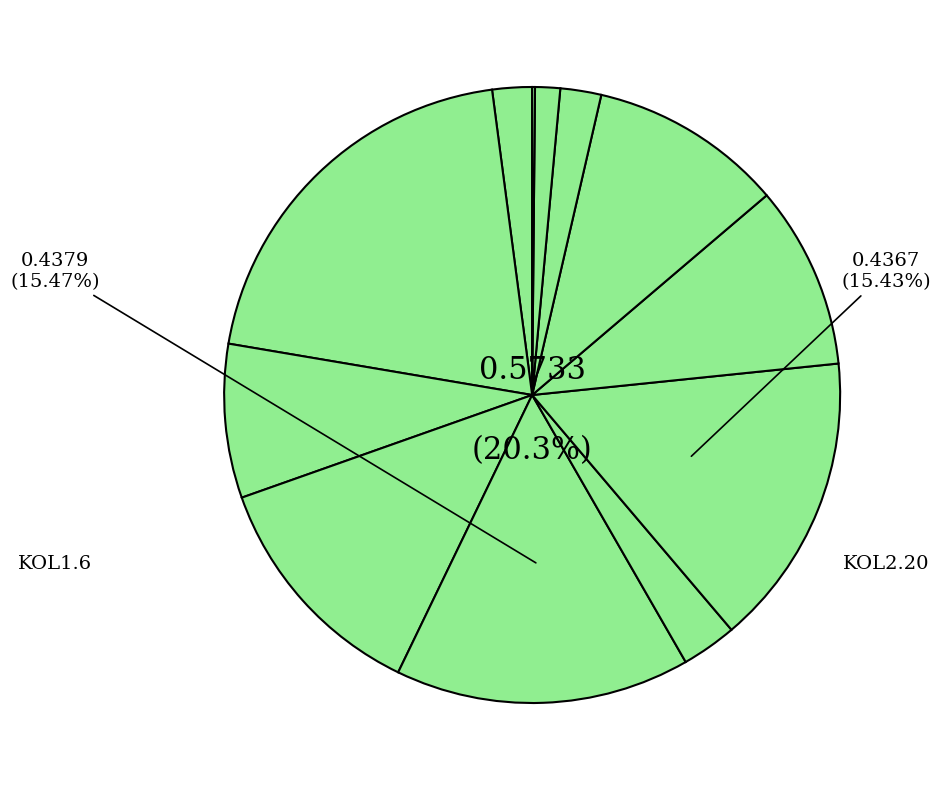

What is the largest slice in the pie chart?

KOL1.1